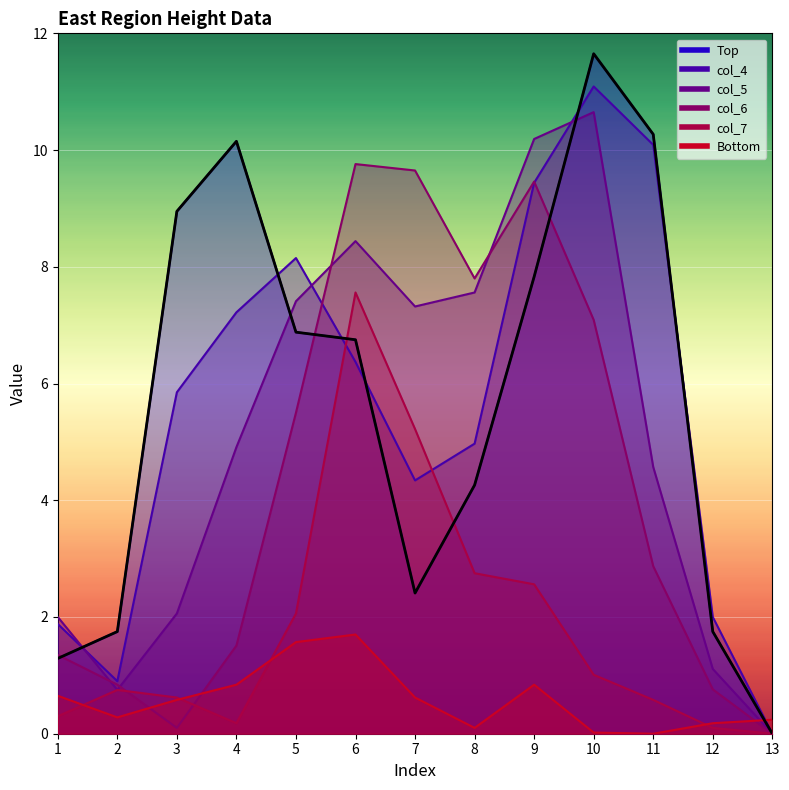

Reading left to right, extract all data points from this chart.

Top: 1=1.3	2=1.8	3=8.9	4=10.2	5=6.9	6=6.8	7=2.4	8=4.3	9=7.8	10=11.7	11=10.3	12=1.8	13=0.0
col_4: 1=1.9	2=0.9	3=5.8	4=7.2	5=8.2	6=6.4	7=4.3	8=5.0	9=9.4	10=11.1	11=10.1	12=2.0	13=0.0
col_5: 1=2.0	2=0.8	3=2.1	4=4.9	5=7.4	6=8.4	7=7.3	8=7.6	9=10.2	10=10.7	11=4.6	12=1.1	13=0.0
col_6: 1=1.4	2=0.8	3=0.1	4=1.5	5=5.5	6=9.8	7=9.7	8=7.8	9=9.5	10=7.1	11=2.9	12=0.8	13=0.0
col_7: 1=0.3	2=0.8	3=0.6	4=0.2	5=2.1	6=7.6	7=5.2	8=2.8	9=2.6	10=1.0	11=0.6	12=0.1	13=0.0
Bottom: 1=0.7	2=0.3	3=0.6	4=0.8	5=1.6	6=1.7	7=0.6	8=0.1	9=0.8	10=0.0	11=0.0	12=0.2	13=0.2